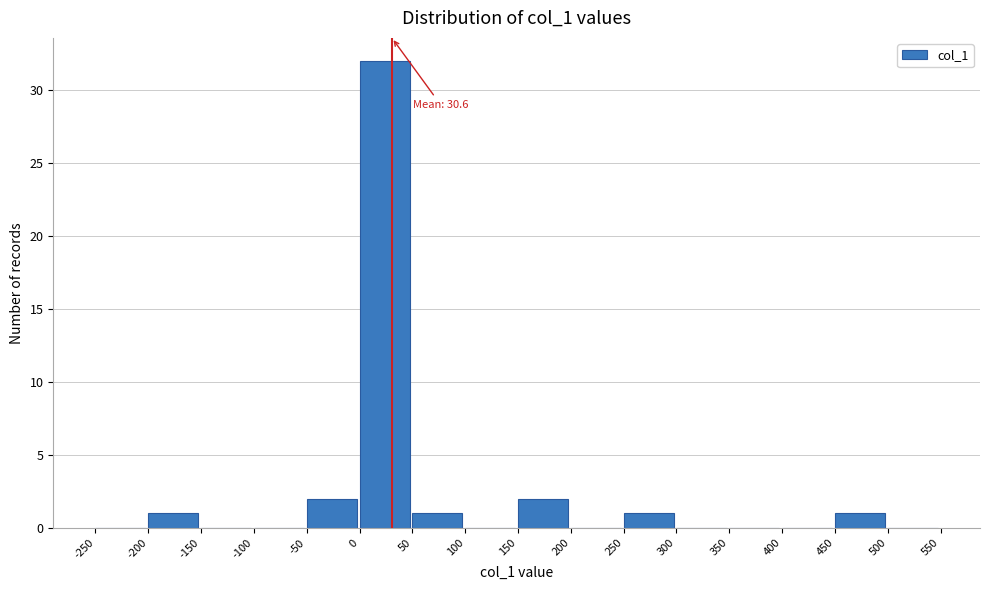

Which range on the x-axis has the tallest bar?

0 to 50